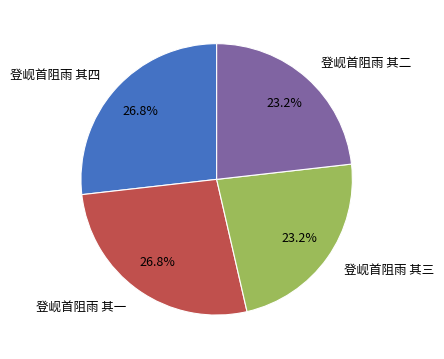

Is the sum of 登岘首阻雨 其三 and 登岘首阻雨 其二 greater than half?

No